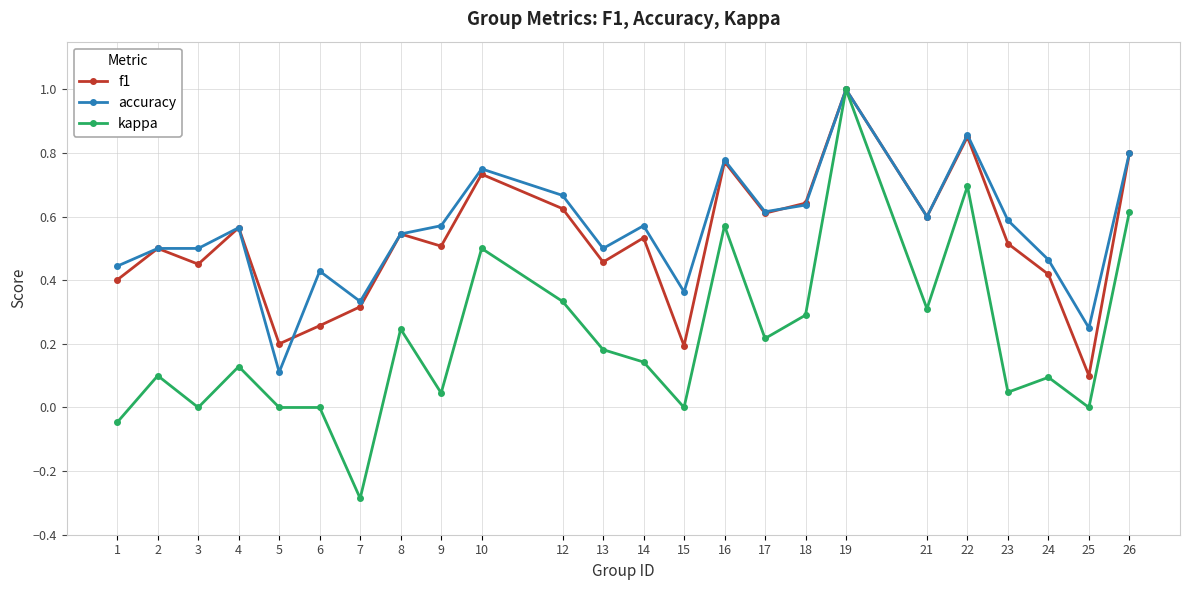

Which label corresponds to the smallest value in the chart?

7